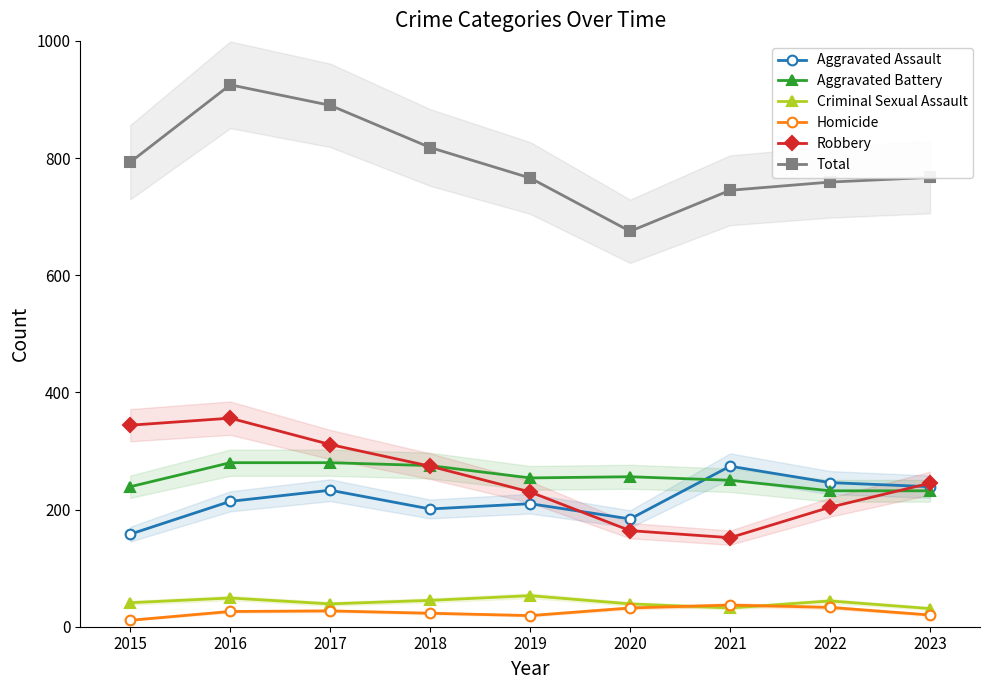

The Total series shows 1570 at 2017. True or false?

False